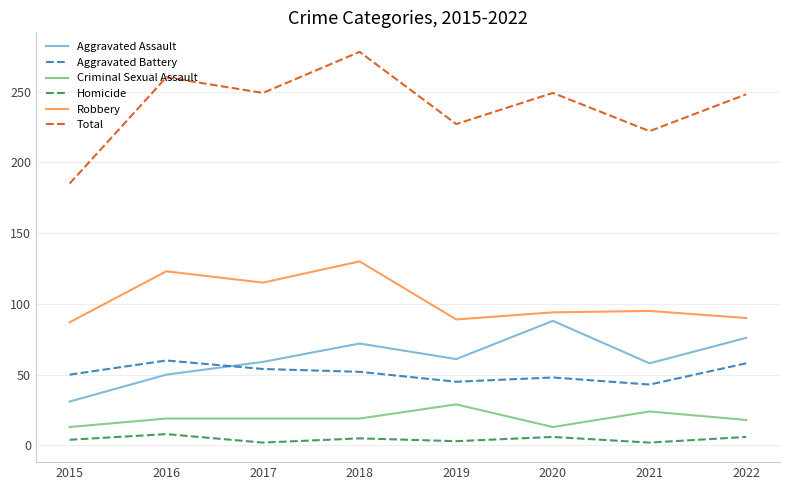

What value does the Homicide series have at 2022?

6